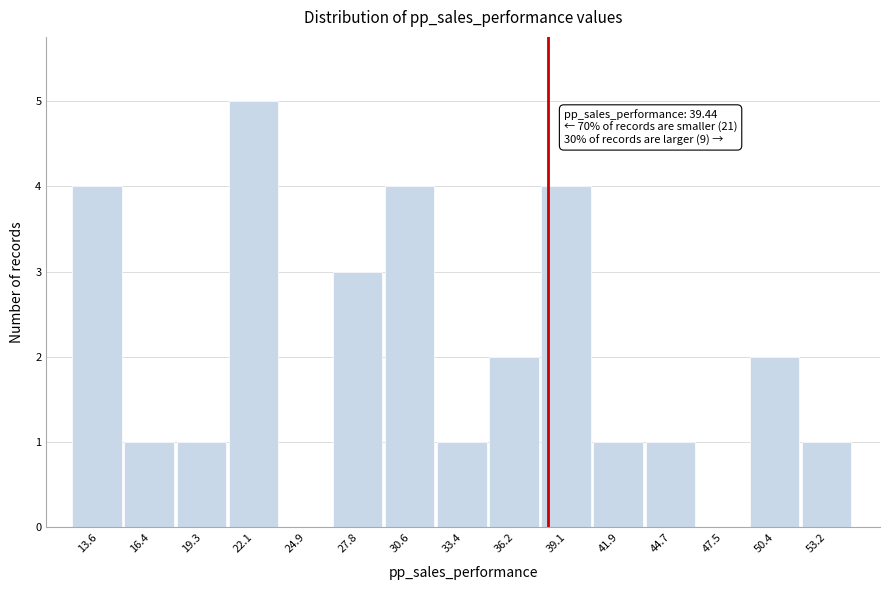

Reading right to left, extract all data points from this chart.

53.2=1	50.4=2	47.5=0	44.7=1	41.9=1	39.1=4	36.2=2	33.4=1	30.6=4	27.8=3	24.9=0	22.1=5	19.3=1	16.4=1	13.6=4